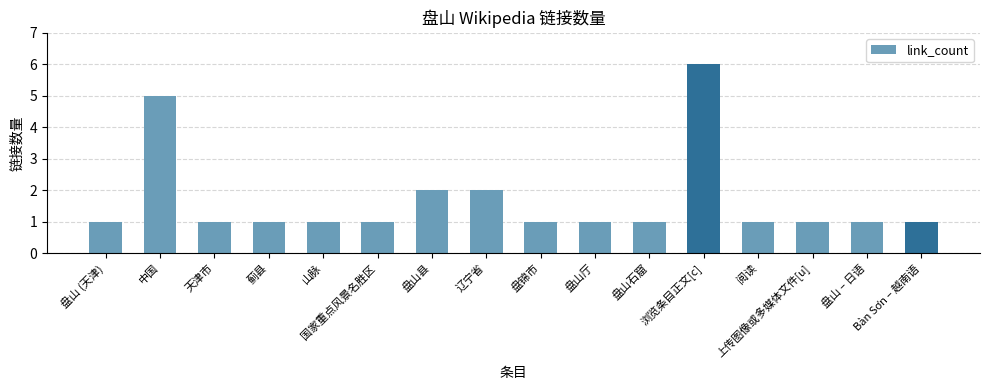

What is the value of the 9th bar from the left?

1